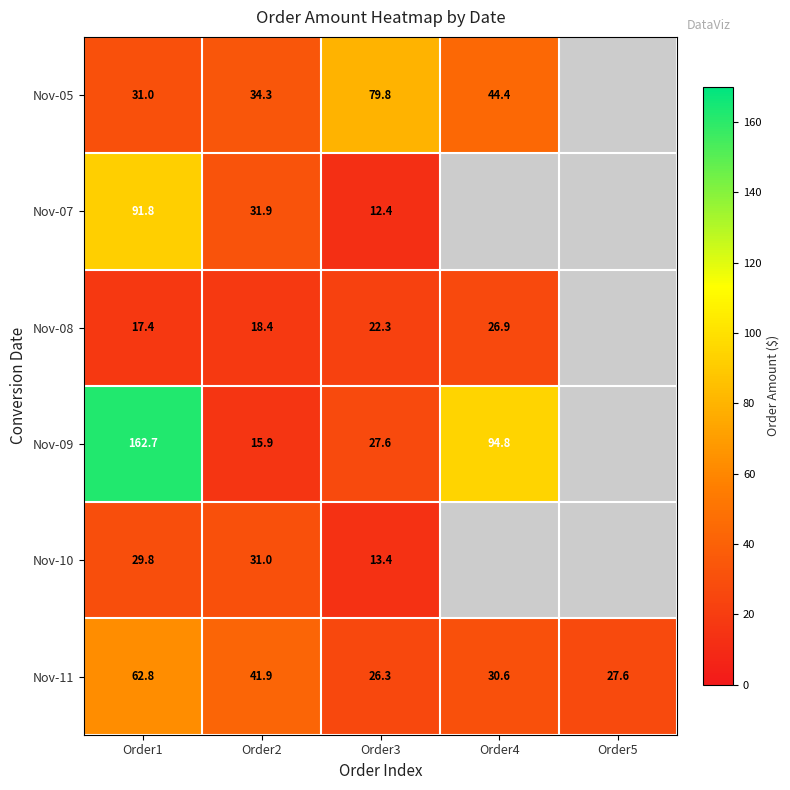

The Nov-08 series shows 28.6 at Order2. True or false?

False